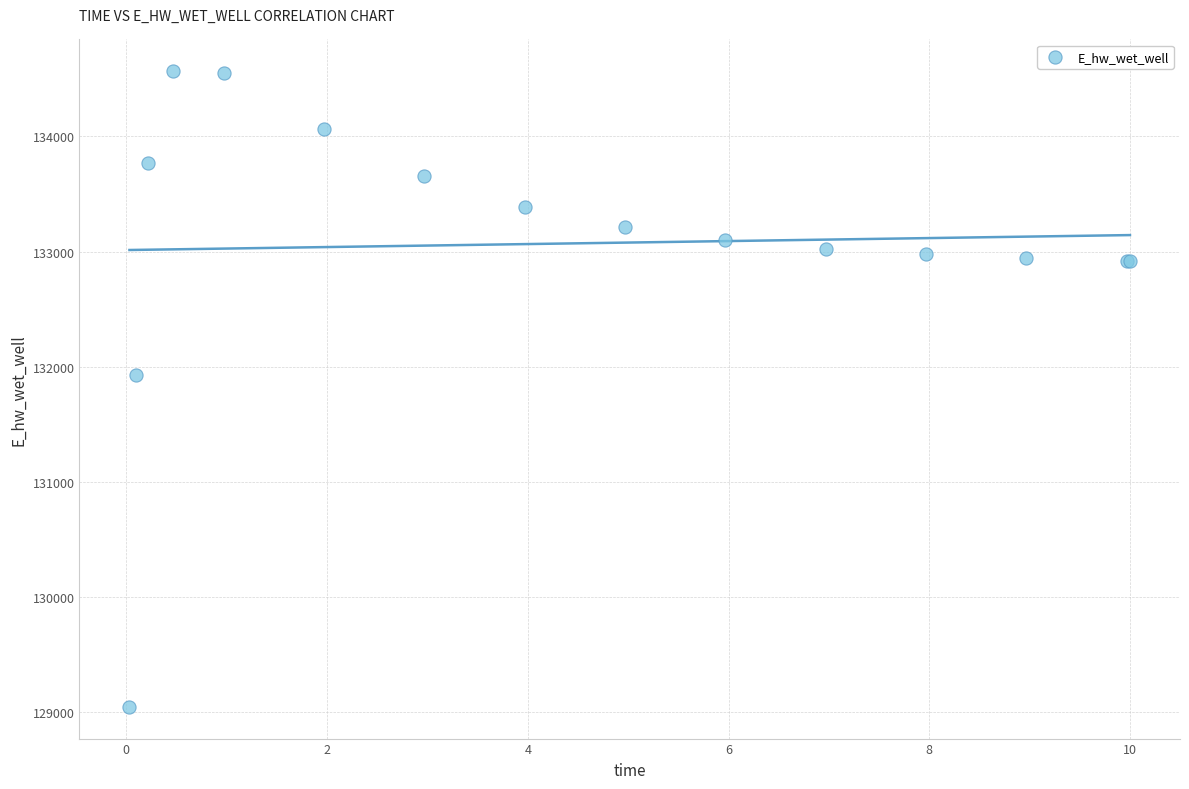

What Y value in the scatter plot is closest to 131806?

131926.4